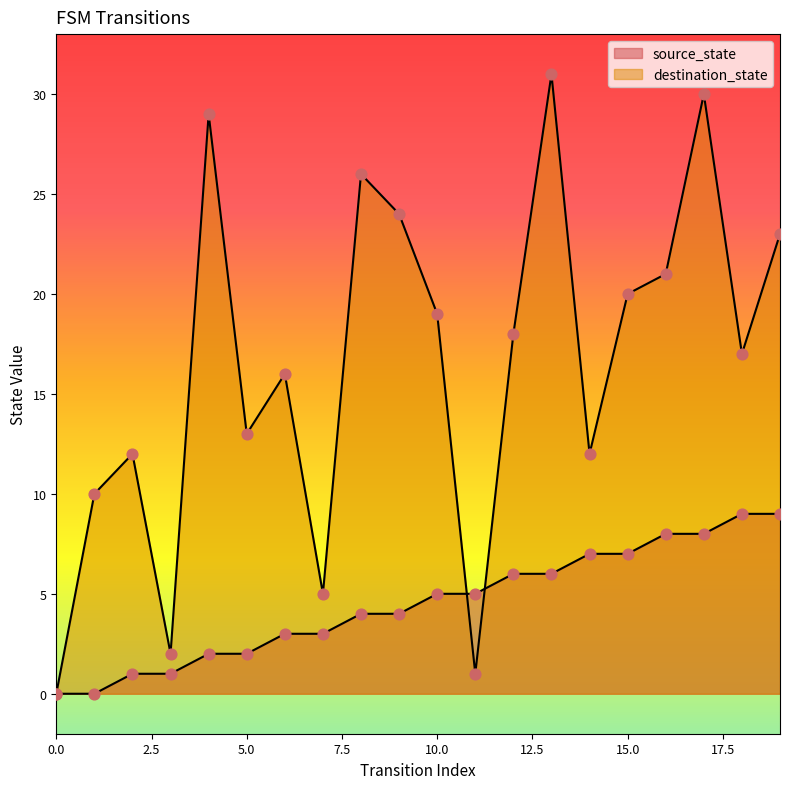

What is the total value across all series at 3?

3